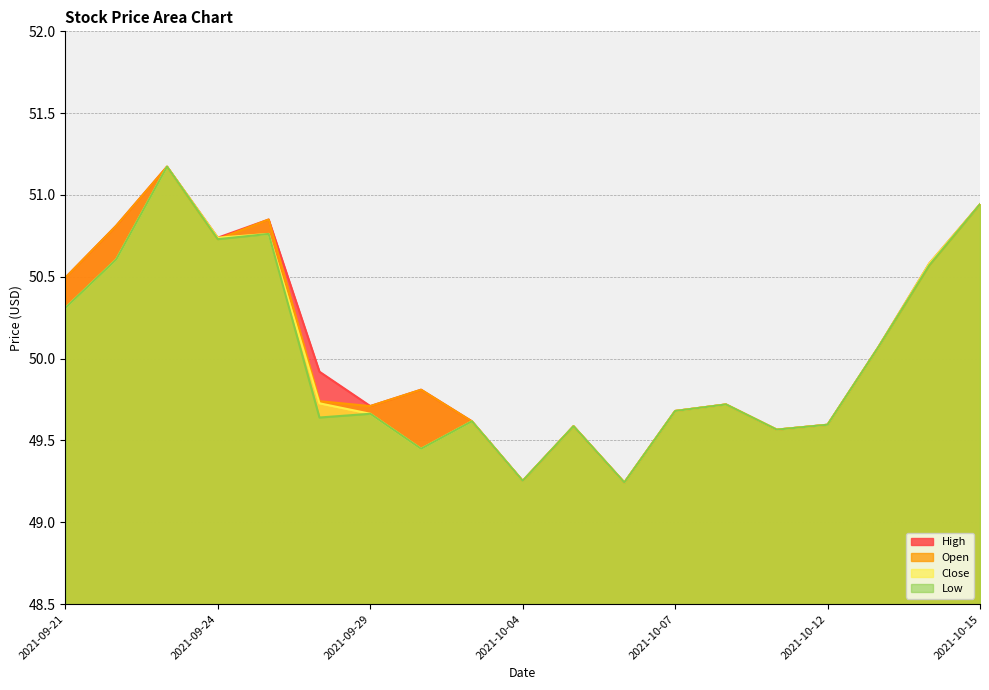

At how many categories does at least one series exceed 49?

19